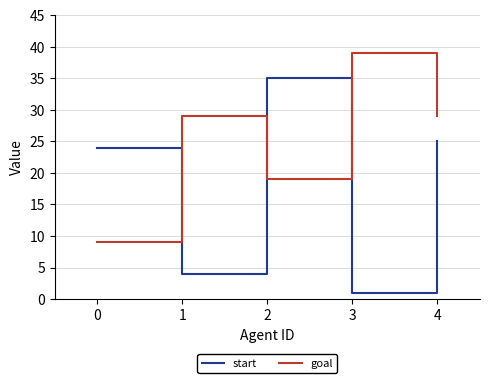

What is the sum of the start values at 2 and 1?

39